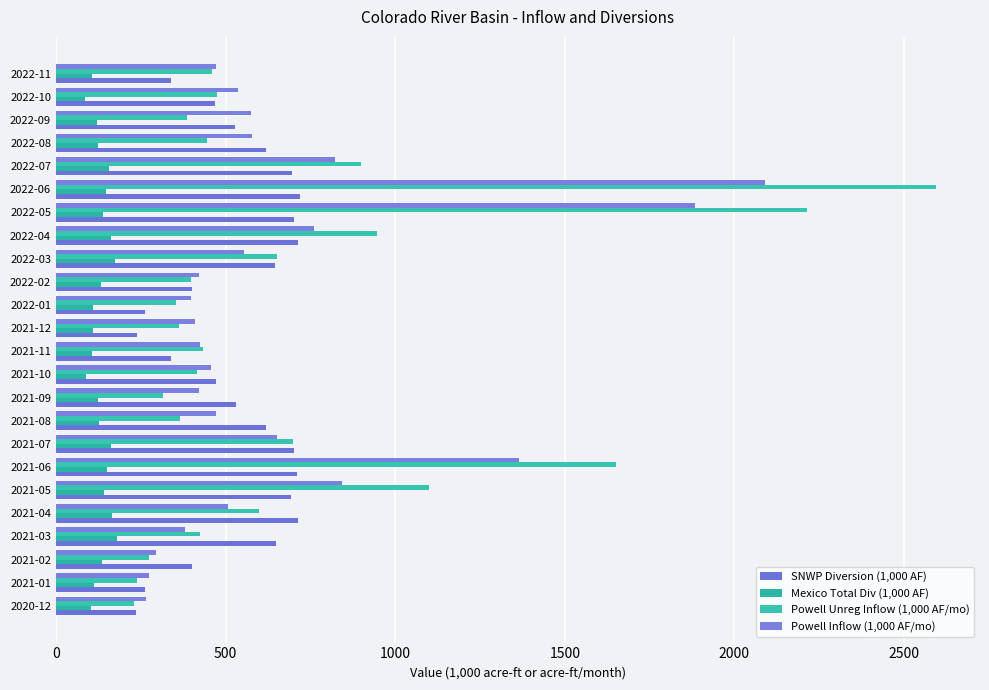

How many categories are shown in the chart?

24